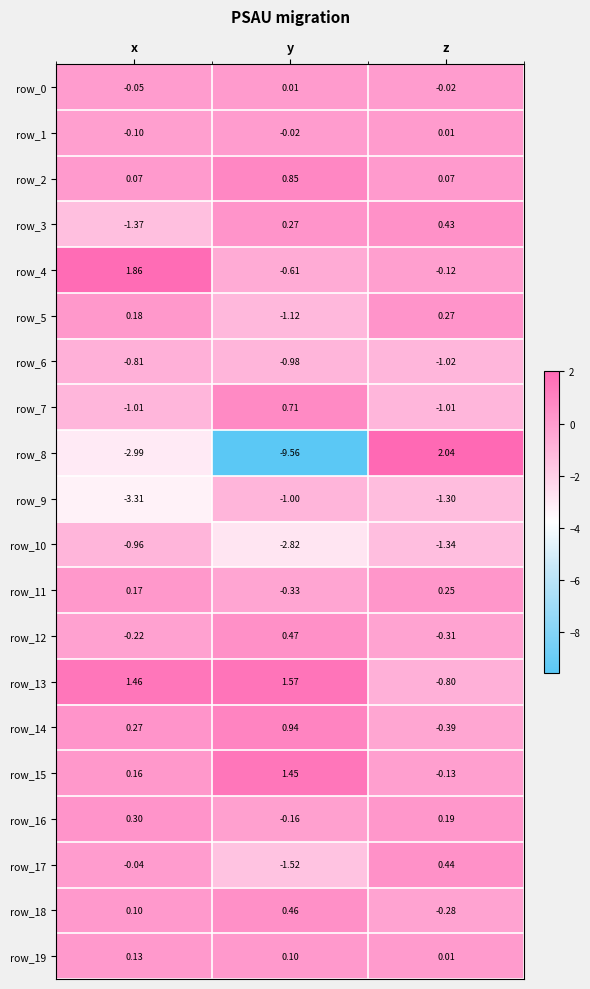

At which label is row_17 closest to 0?

x